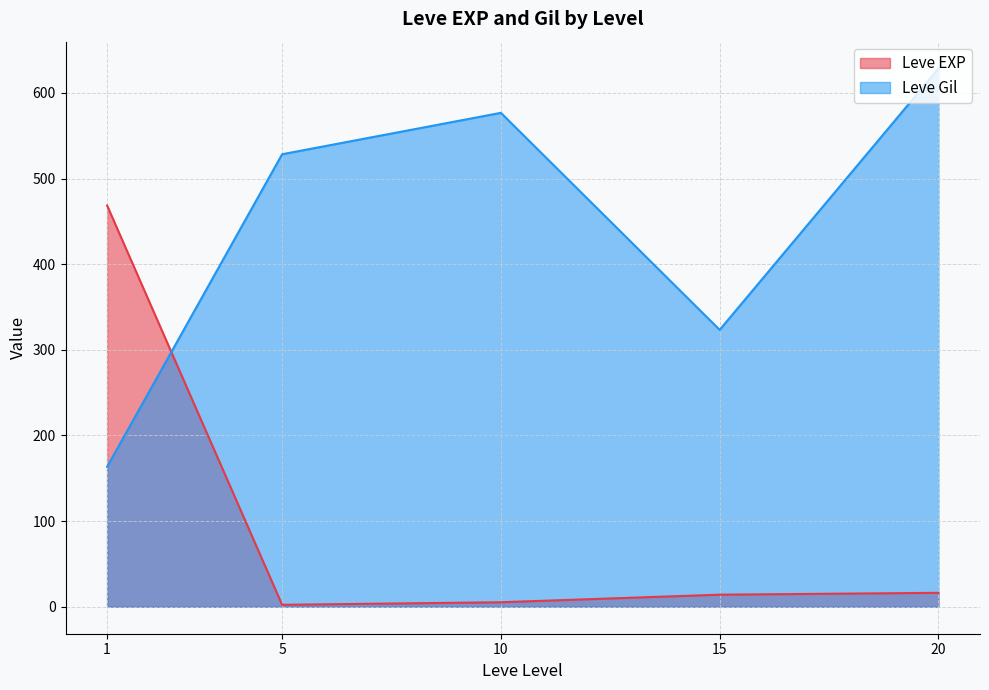

At which category does Leve Gil reach its first local valley?

15